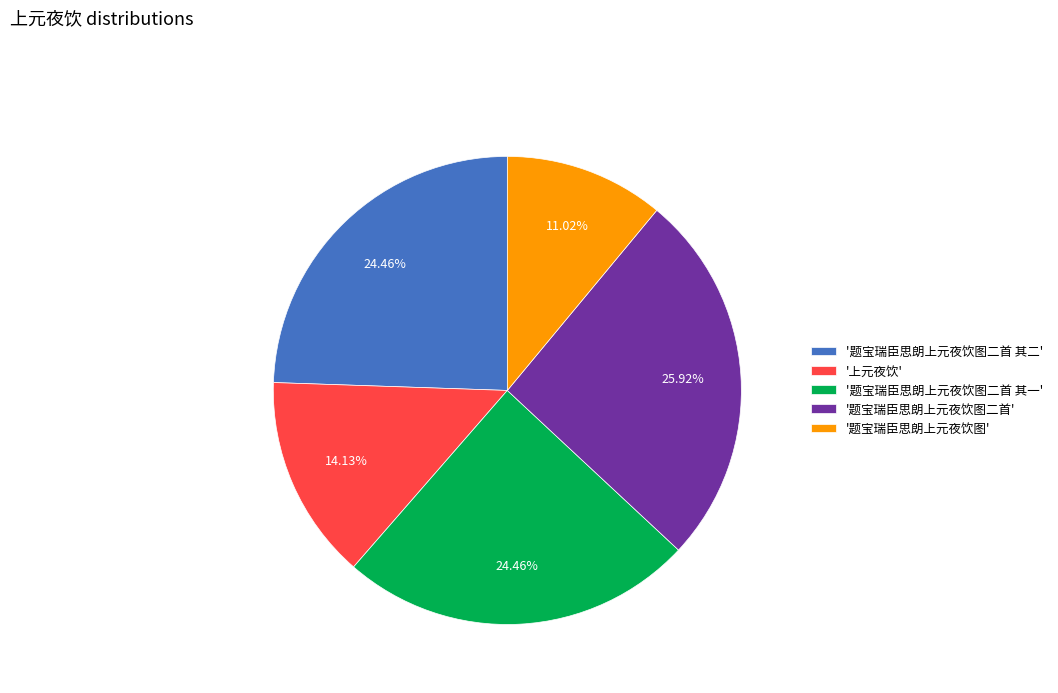

Is the sum of '上元夜饮' and '题宝瑞臣思朗上元夜饮图' greater than half?

No